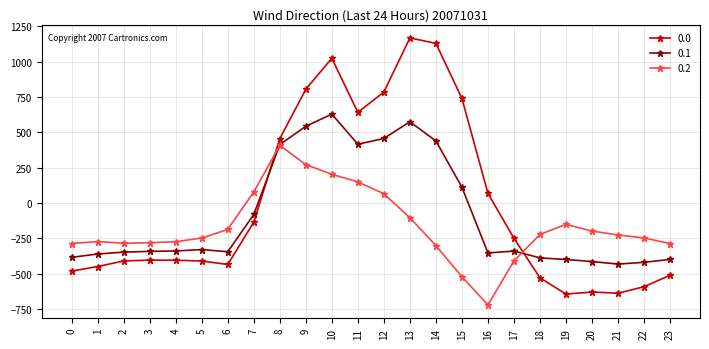

Which category has the highest value across all series?

13